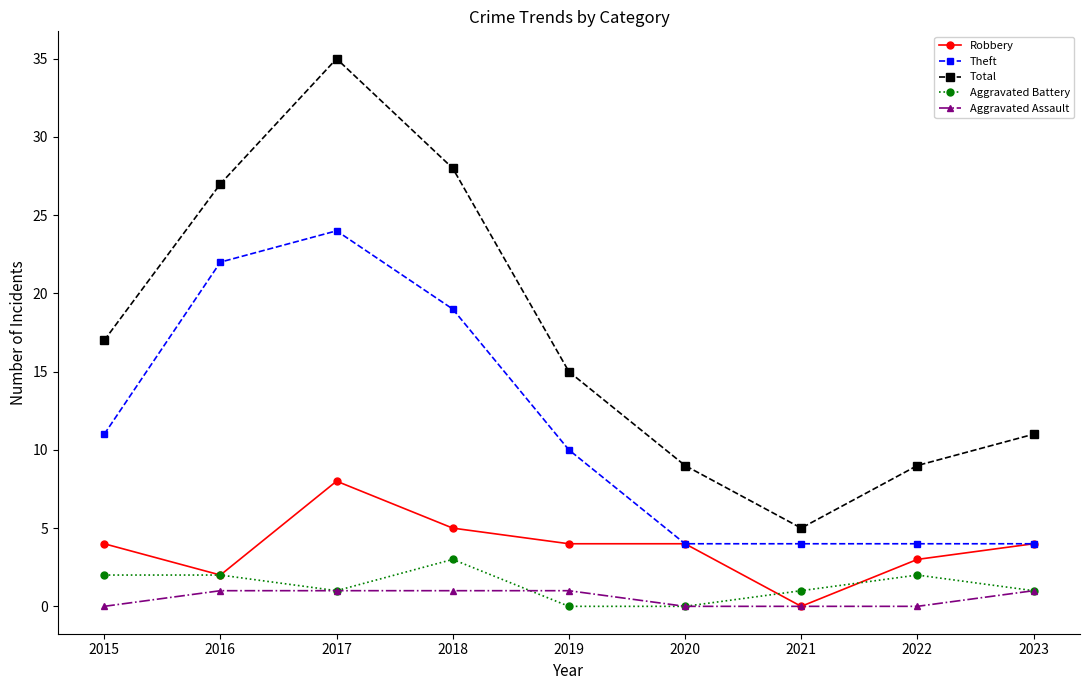

Which series has the largest total across all categories?

Total